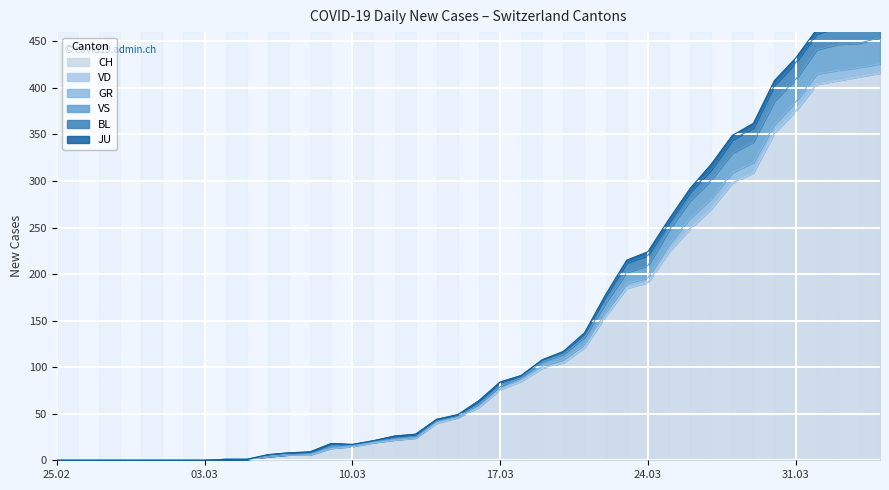

True or false: BL has a value of 9 at 2020-03-26.

True